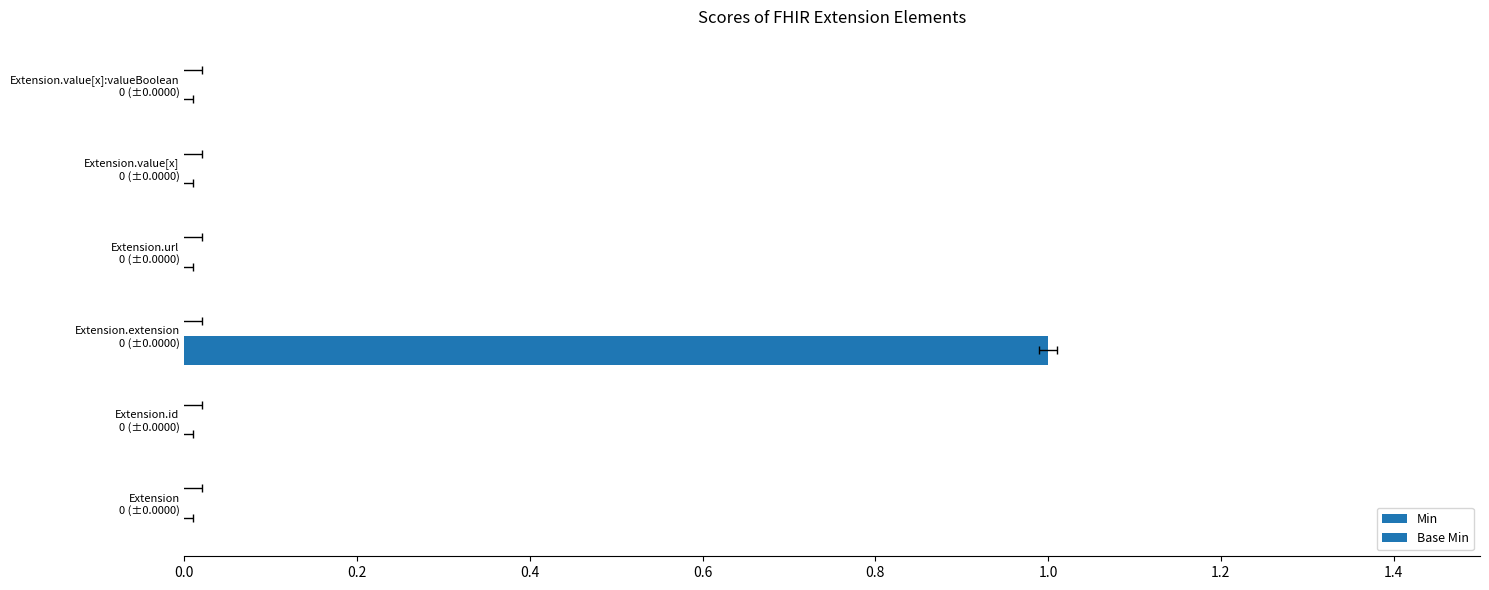

Is the value of Base Min at 0.2 greater than the value of Min at 0.4?

No